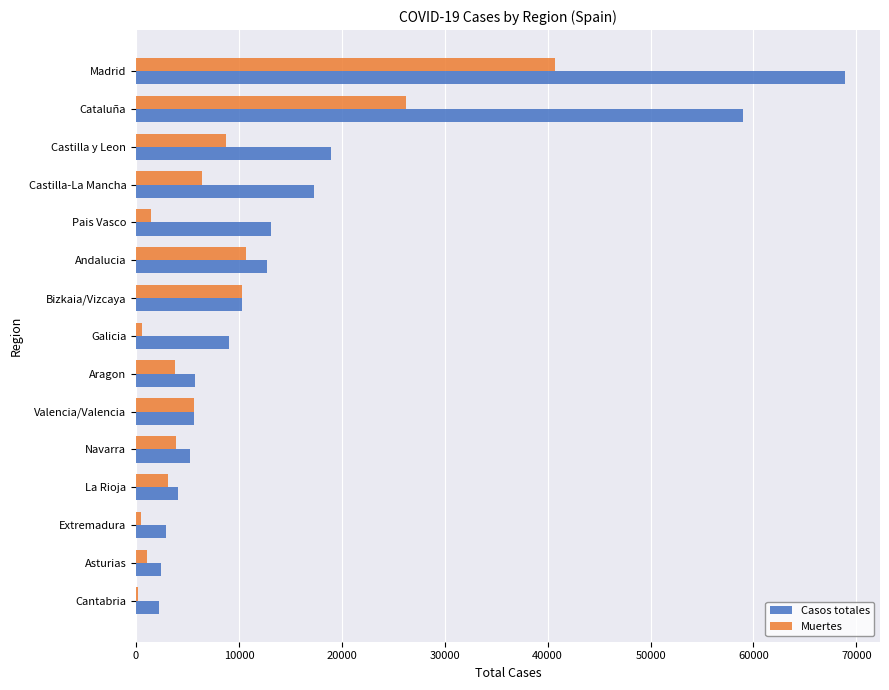

Between Galicia and Cantabria, which series saw the biggest shift?

Casos totales